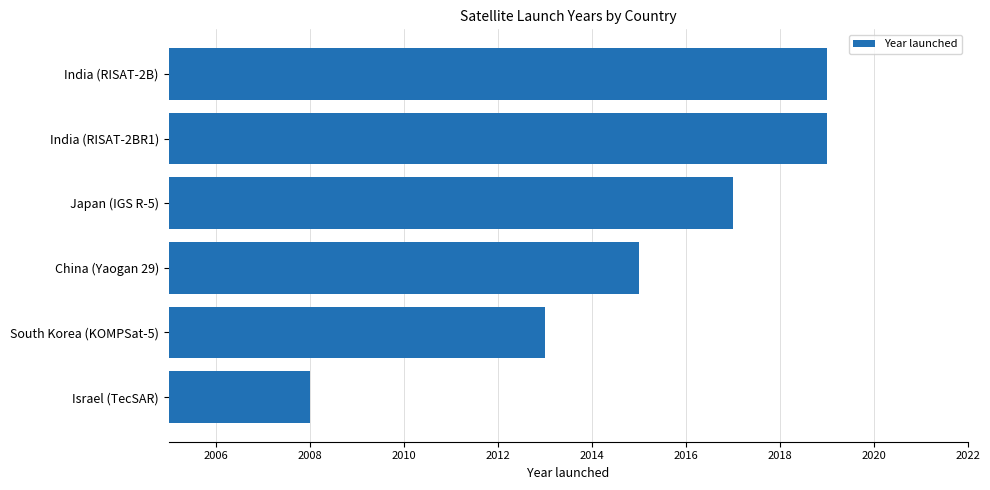

How many bars are there in total?

6